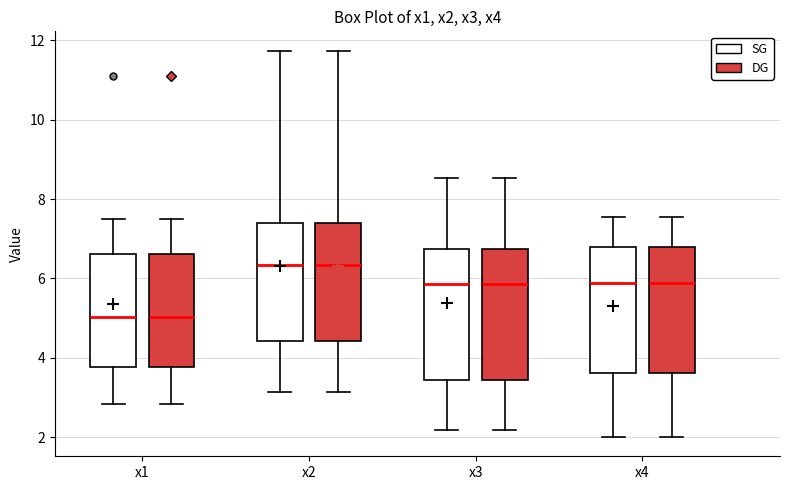

Where does the upper whisker of the box for x4 (DG) end on the y-axis? The values are not printed on the chart, so give them approximately, as read against the axis.

7.6